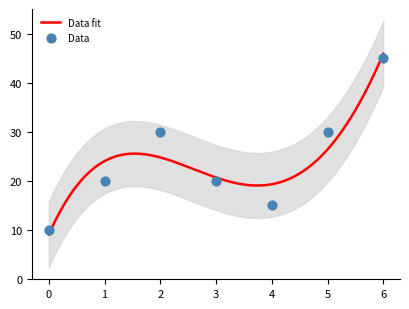

Approximately how many times larger is the value at 1 compared to 3?

1.0